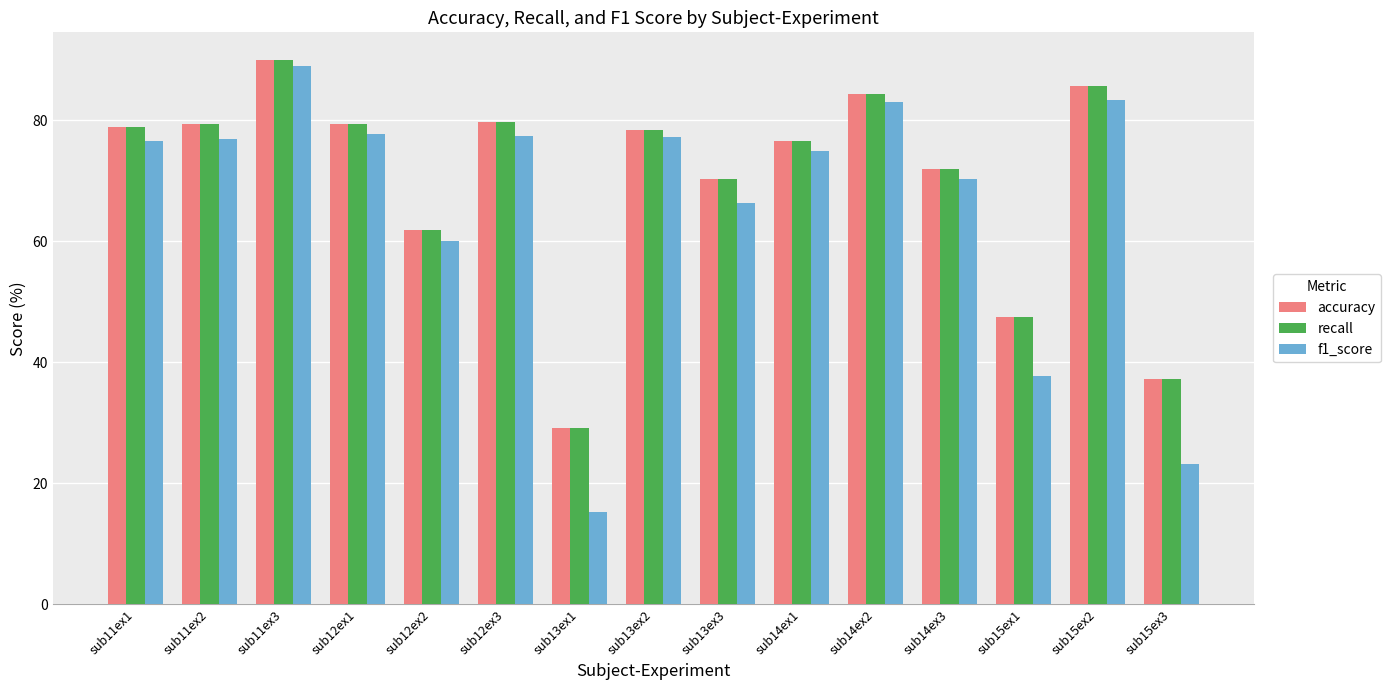

Which label corresponds to the largest value in the chart?

sub11ex3